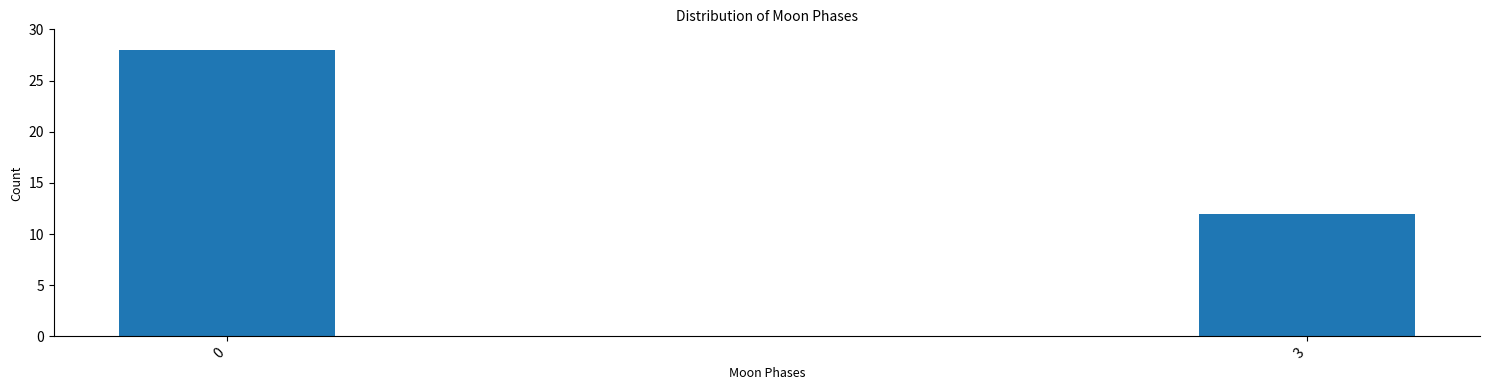

Reading left to right, transcribe all the data shown in this chart.

0=28	3=12